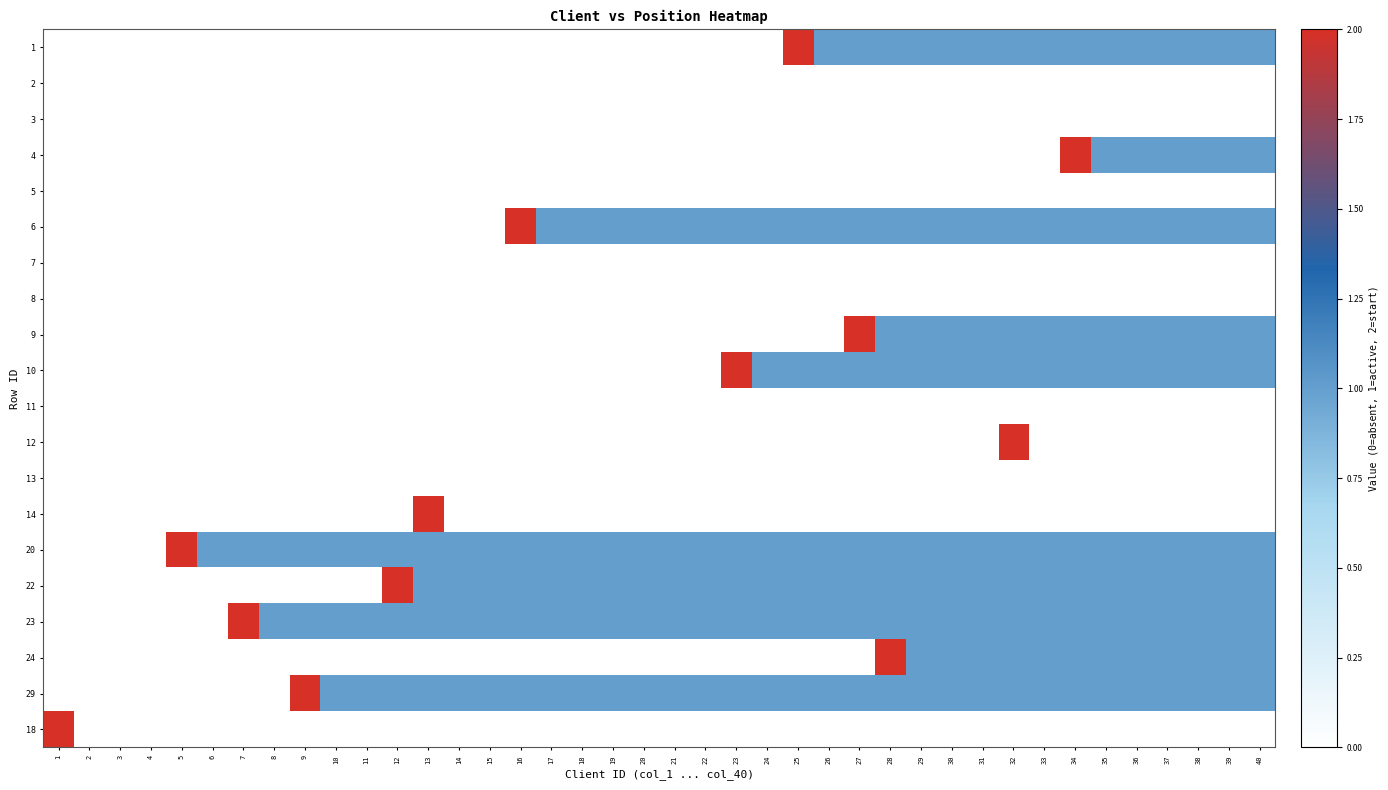

What is the difference between the highest and lowest values at 18?

1